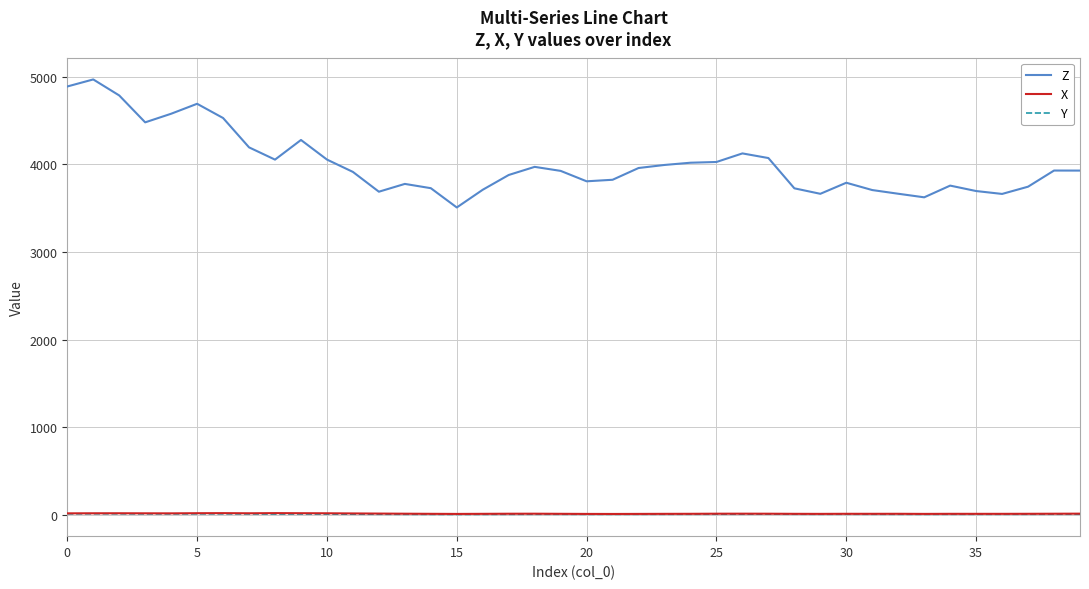

True or false: Z and X cross at least once.

False